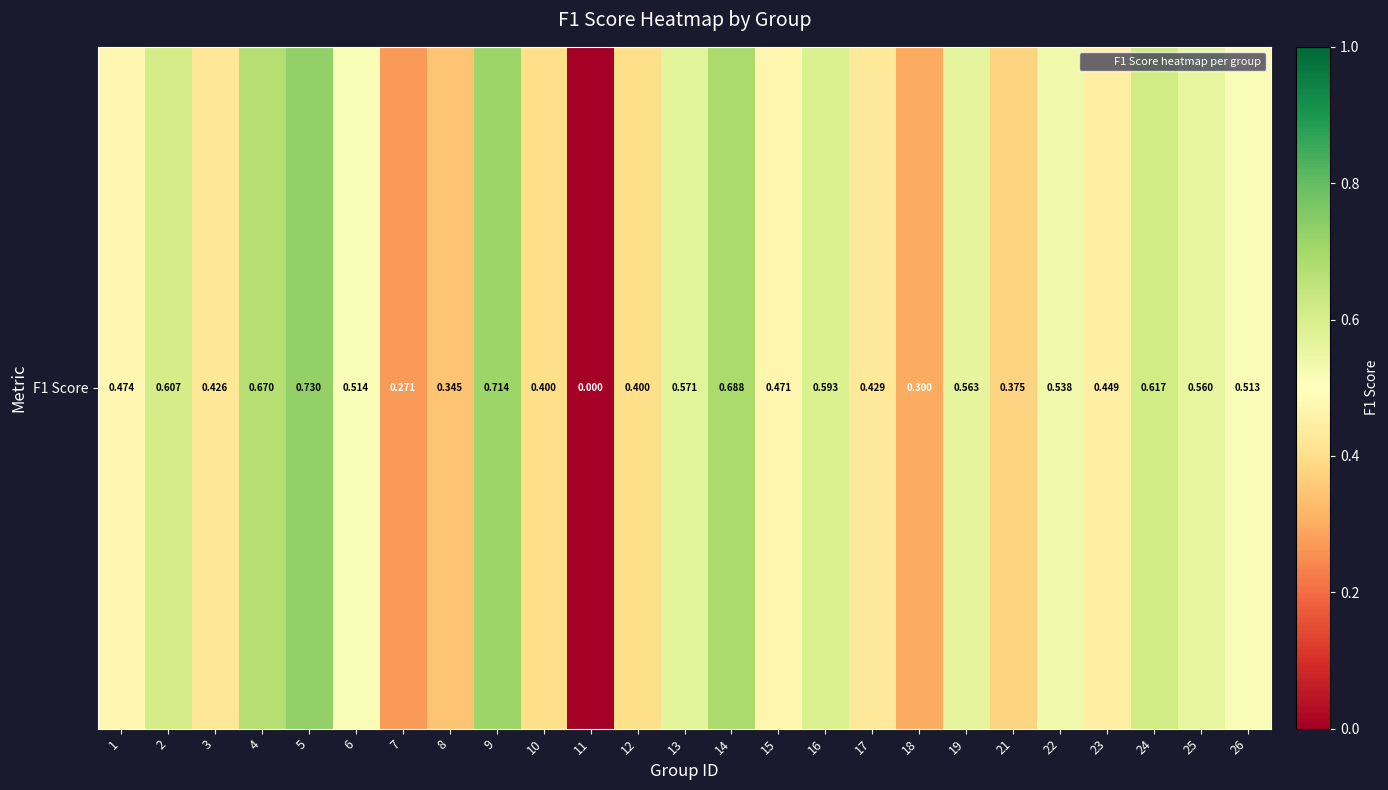

List the labels in order of value, largest first.

5, 9, 14, 4, 24, 2, 16, 13, 19, 25, 22, 6, 26, 1, 15, 23, 17, 3, 10, 12, 21, 8, 18, 7, 11